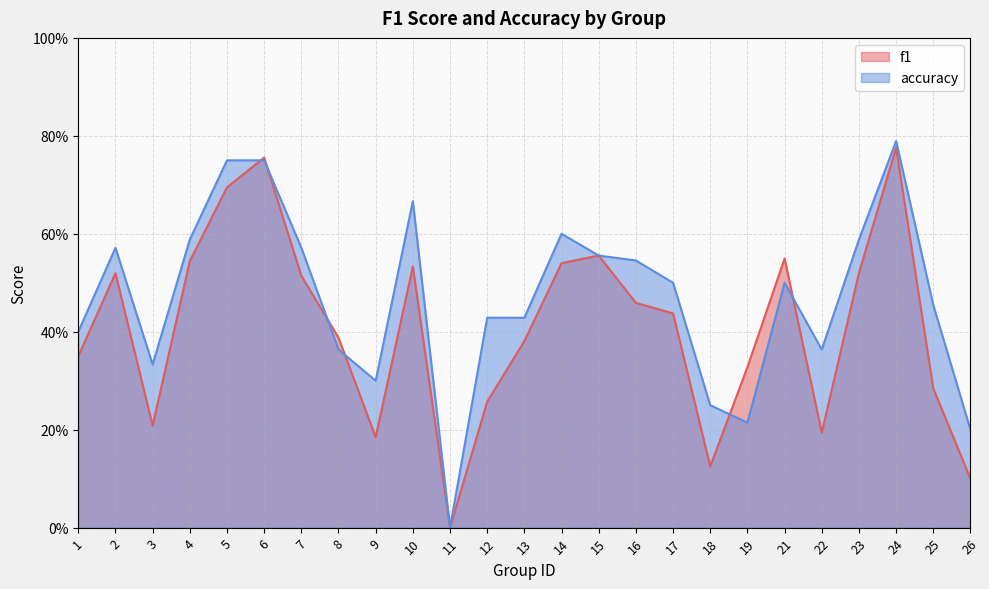

Reading right to left, list all the values displayed in this chart.

f1: 26=0.1	25=0.3	24=0.8	23=0.5	22=0.2	21=0.5	19=0.3	18=0.1	17=0.4	16=0.5	15=0.6	14=0.5	13=0.4	12=0.3	11=0.0	10=0.5	9=0.2	8=0.4	7=0.5	6=0.8	5=0.7	4=0.5	3=0.2	2=0.5	1=0.3
accuracy: 26=0.2	25=0.5	24=0.8	23=0.6	22=0.4	21=0.5	19=0.2	18=0.2	17=0.5	16=0.5	15=0.6	14=0.6	13=0.4	12=0.4	11=0.0	10=0.7	9=0.3	8=0.4	7=0.6	6=0.8	5=0.8	4=0.6	3=0.3	2=0.6	1=0.4